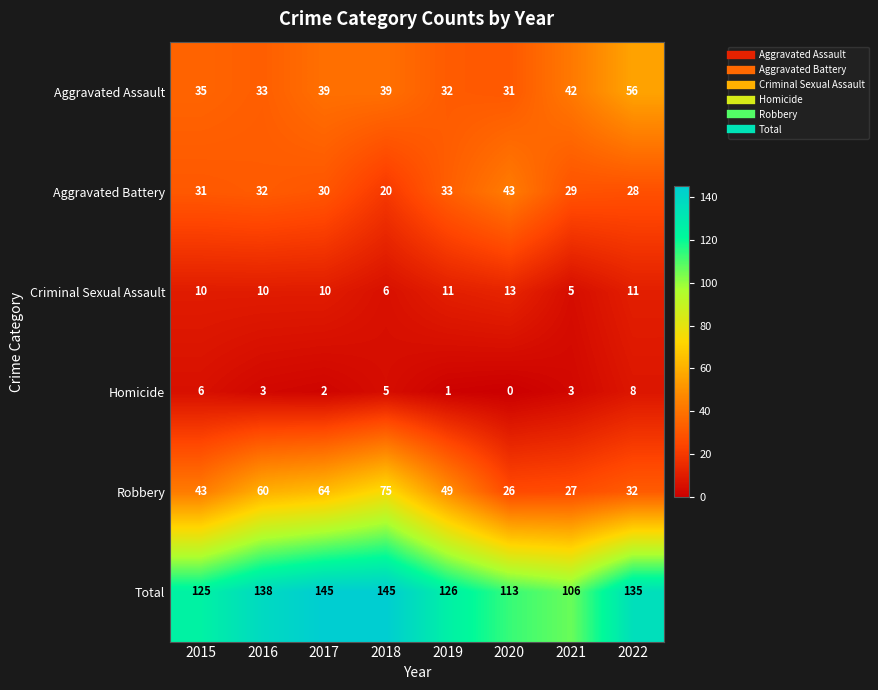

At 2016, list the series in order from largest to smallest.

Total, Robbery, Aggravated Assault, Aggravated Battery, Criminal Sexual Assault, Homicide